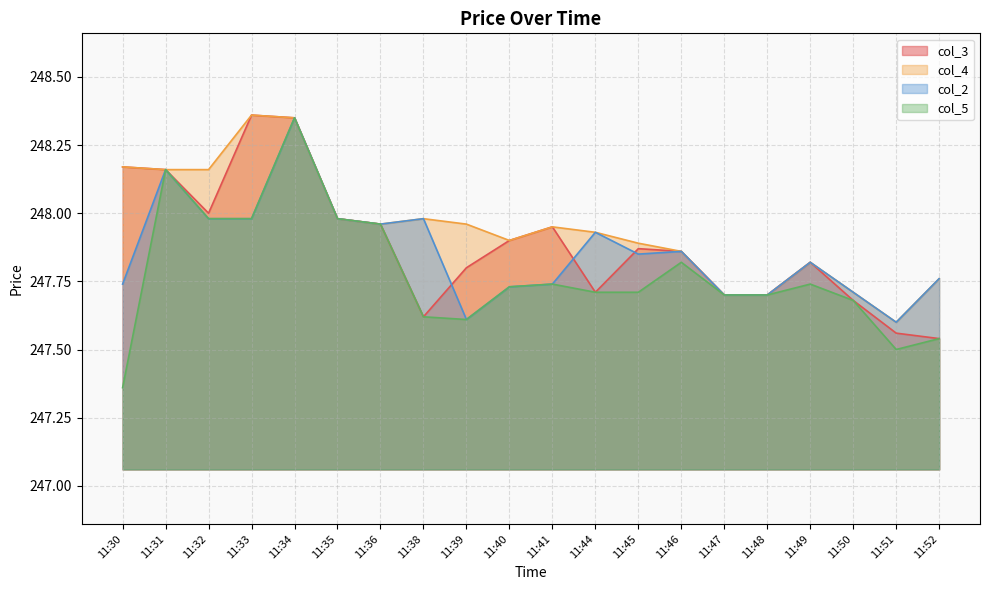

True or false: col_5 has more than 1 interior local peaks.

True